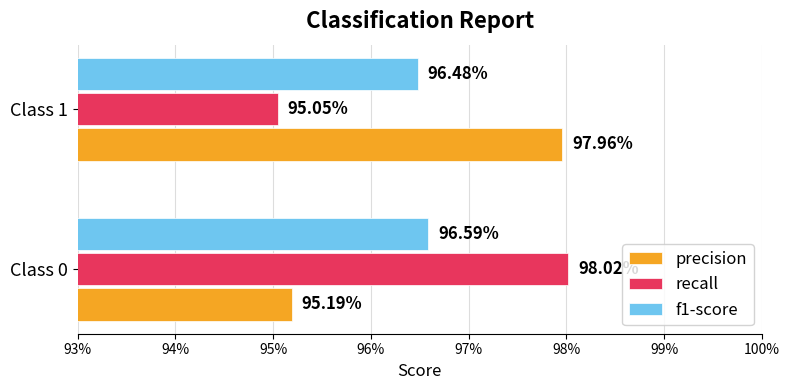

What are all the series names shown in the legend?

precision, recall, f1-score